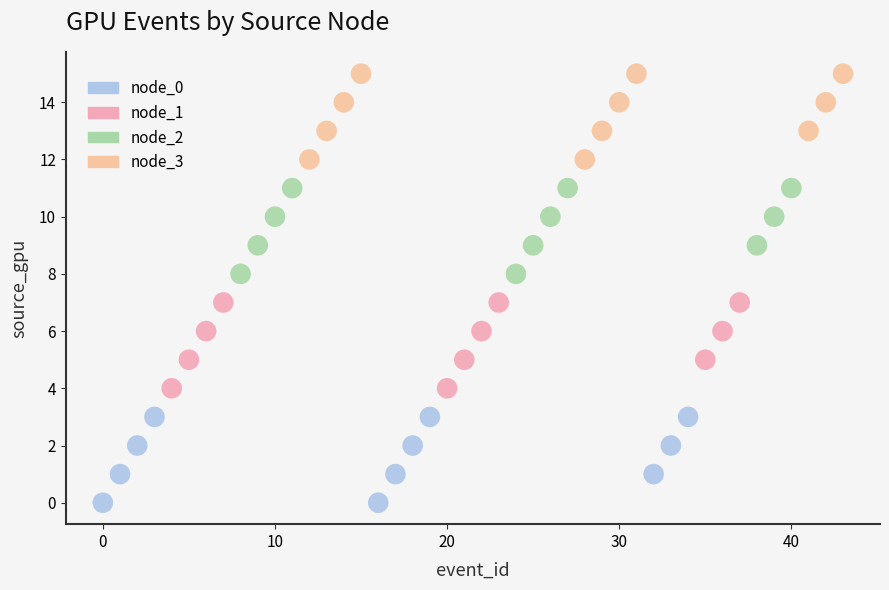

Which series reaches the minimum Y coordinate?

node_0